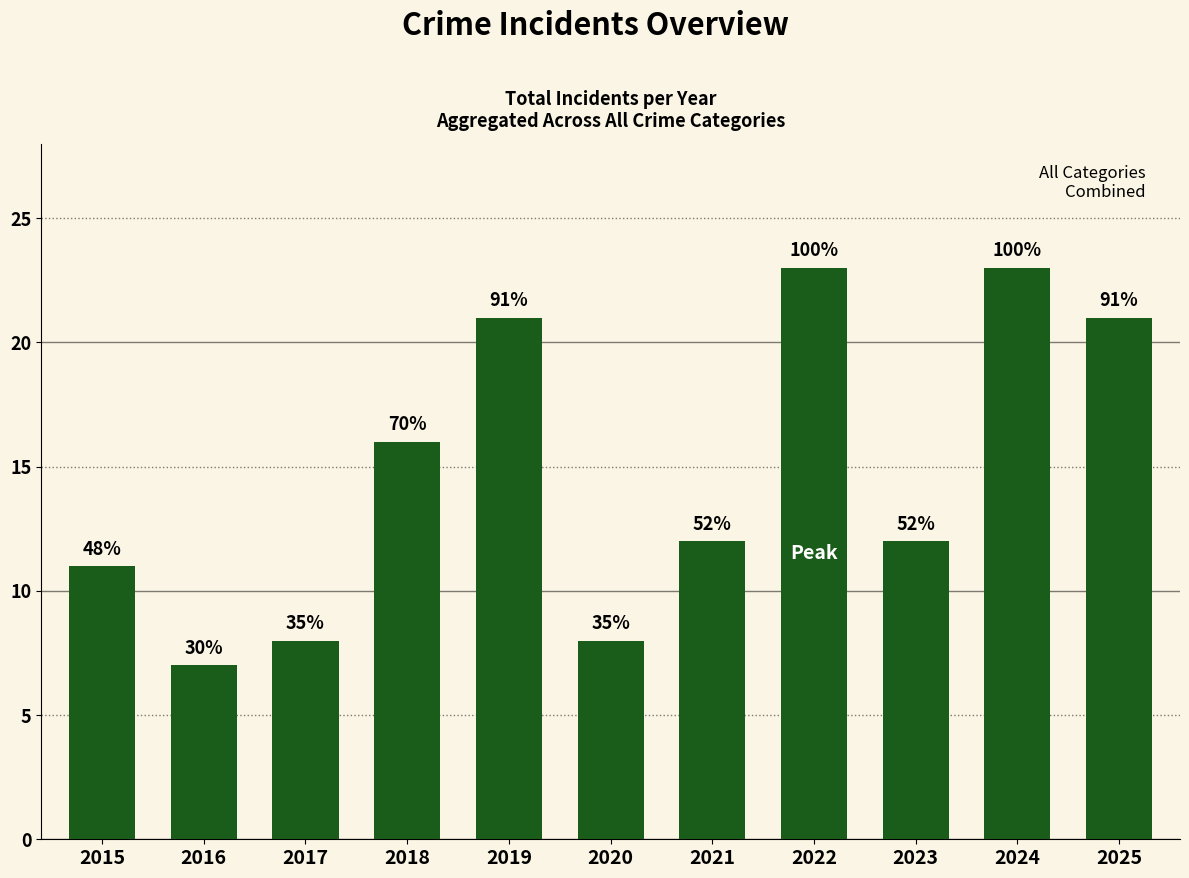

What is the minimum value shown in the chart?

7